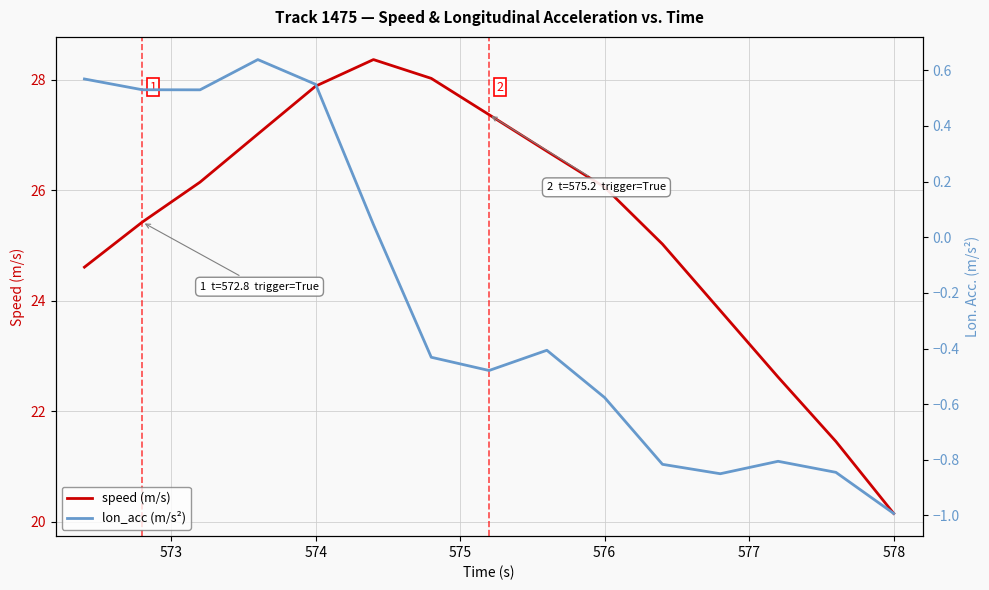

True or false: speed (m/s) has a value of 27.9 at 574.

True